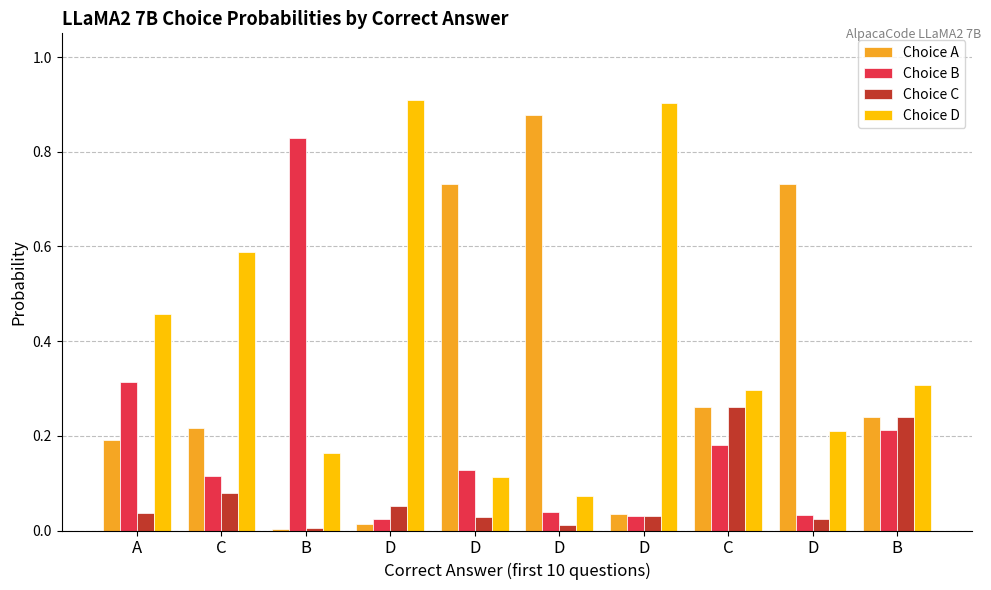

At which category does the chart reach its peak across all series?

D